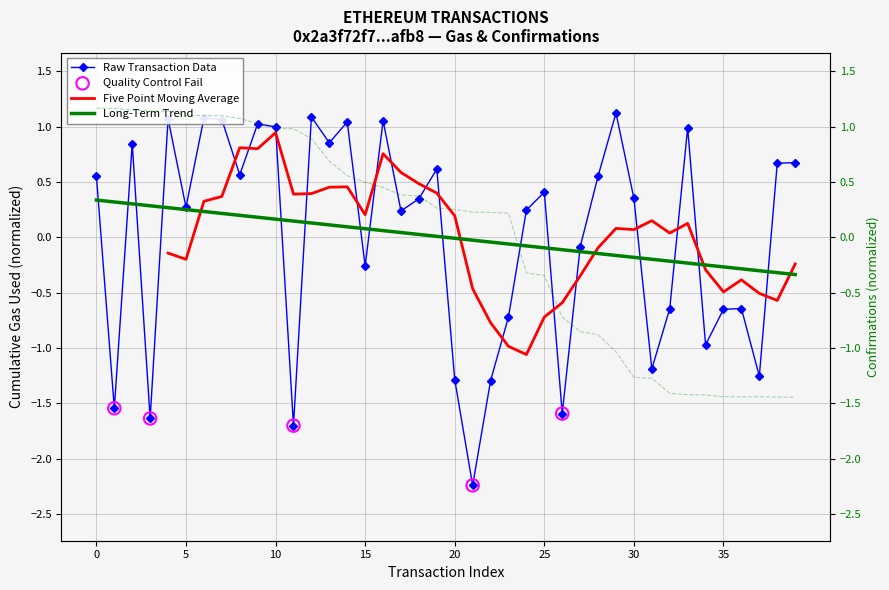

True or false: Raw Transaction Data has a value of 0.1 at 5.

False